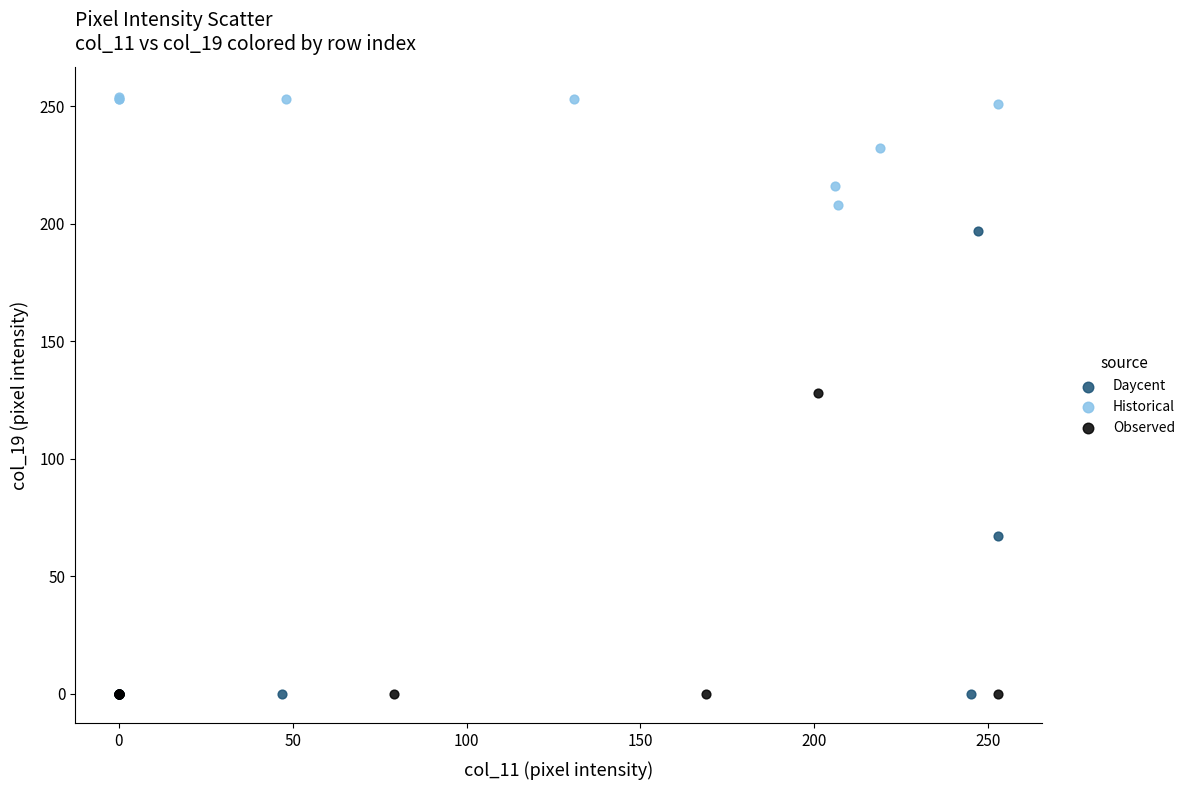

Which series has the widest spread of Y values?

Daycent